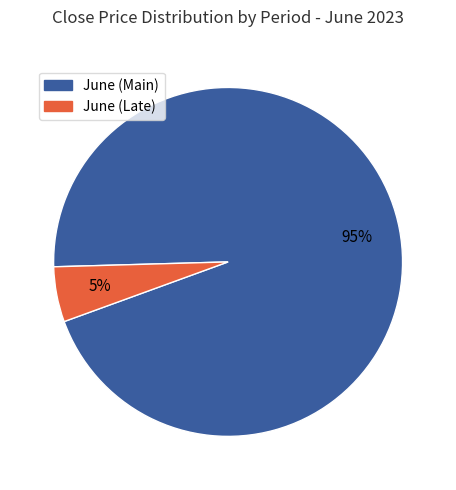

How many segments does this pie chart have?

2